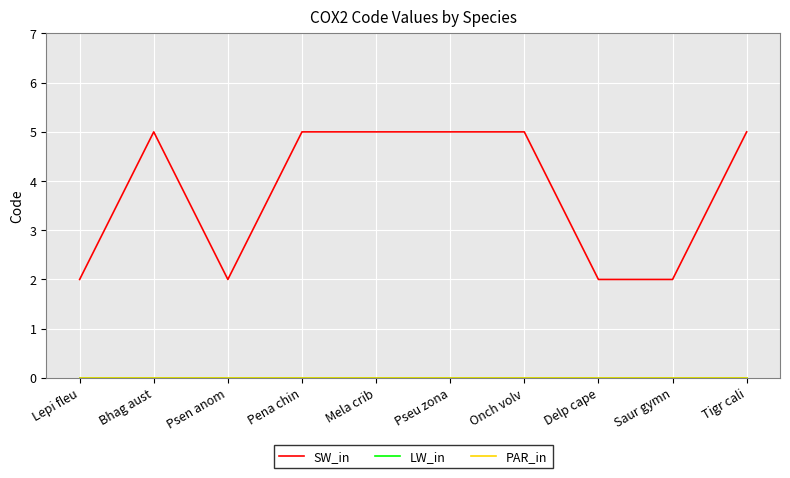

Does the chart have visible grid lines?

Yes